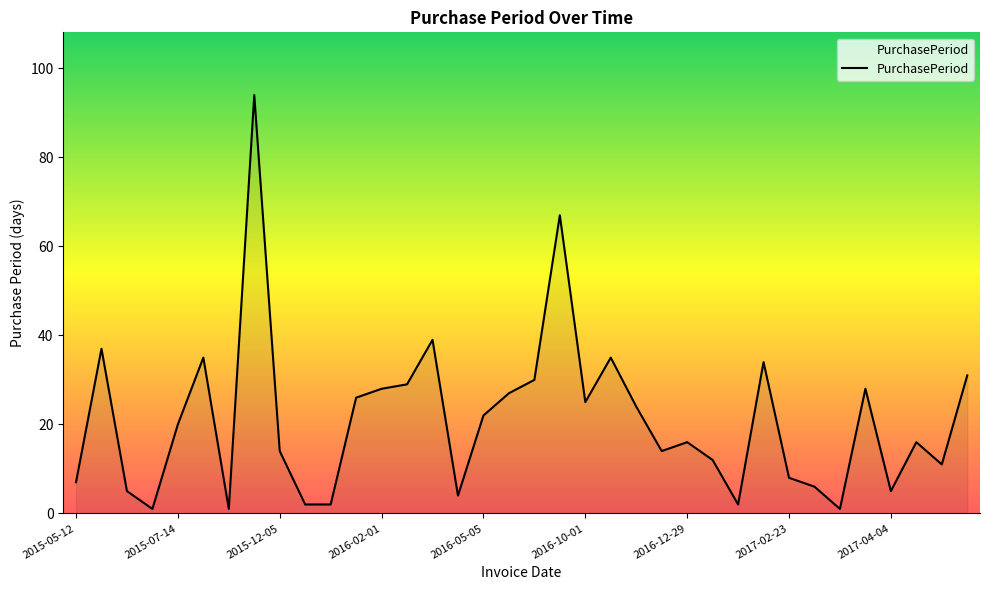

What is the maximum value shown in the chart?

94